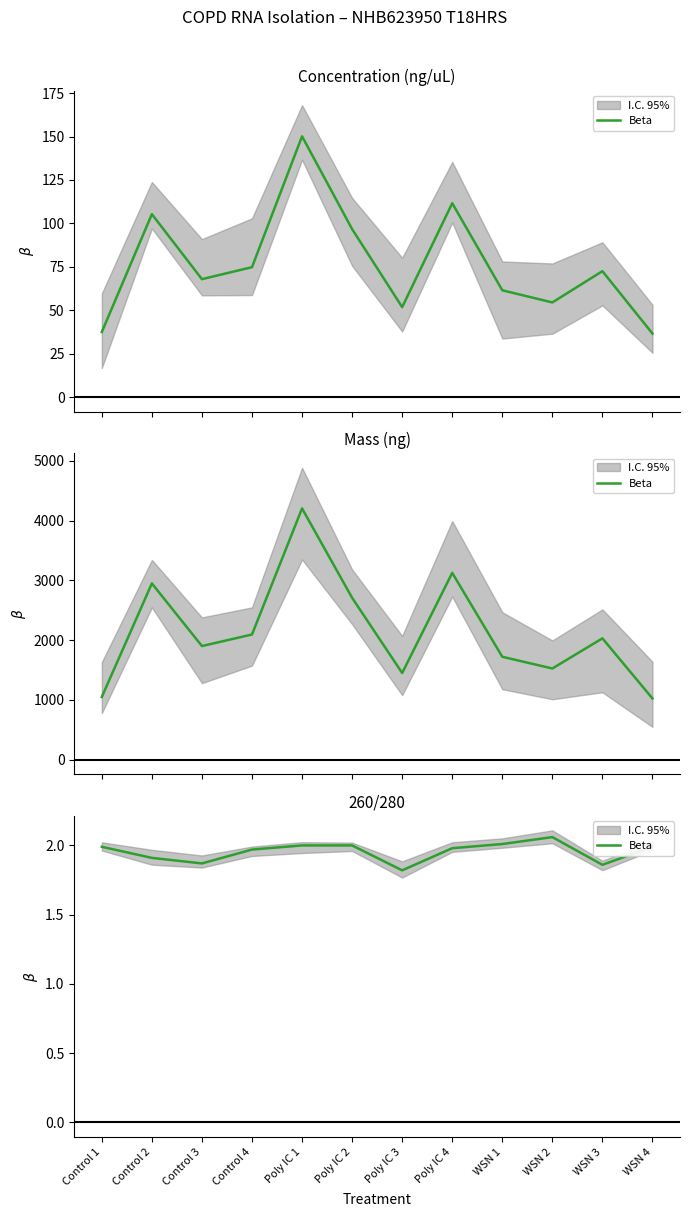

What is the label of the 5th point from the left?

Poly IC 1